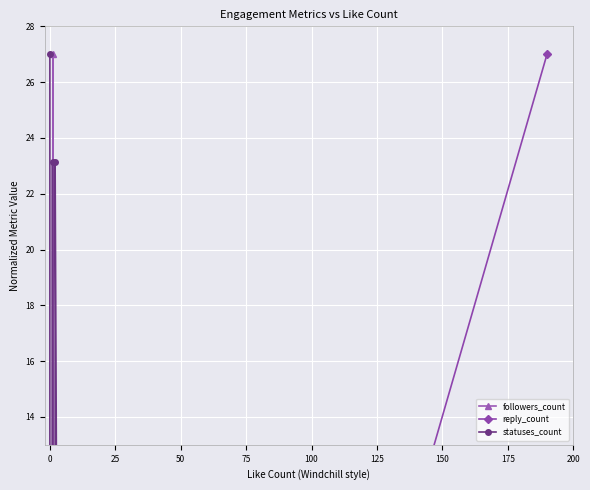

Which series ends up on top after the final intersection of reply_count and followers_count?

reply_count